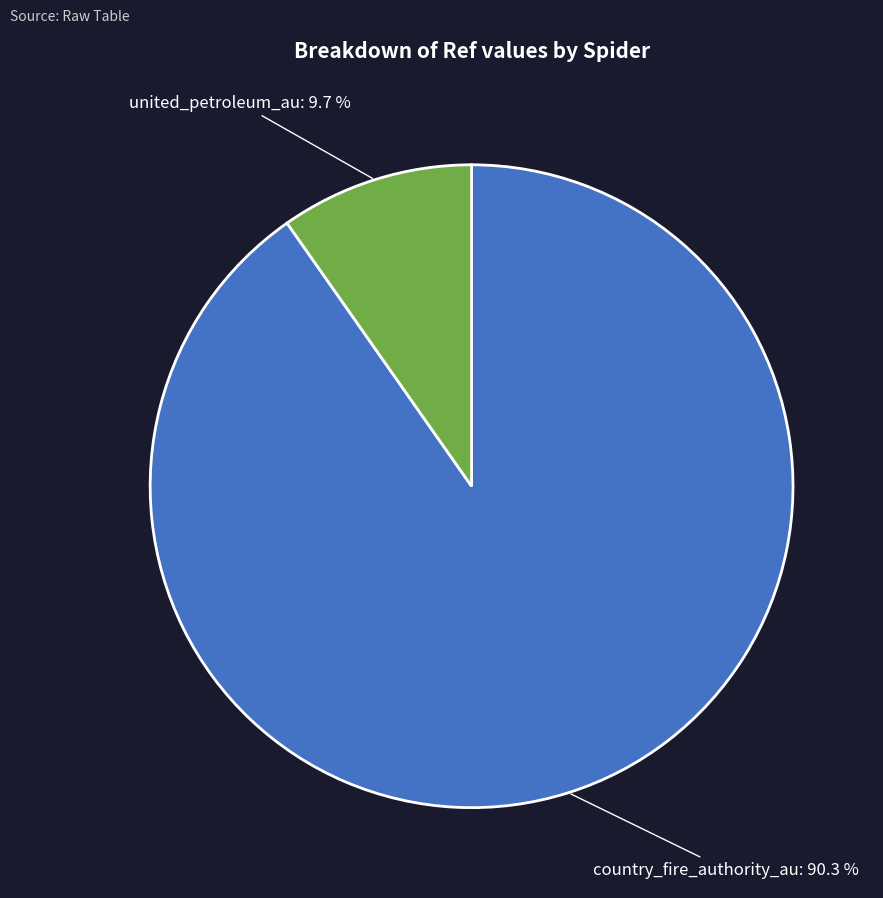

Which category has the biggest portion of the pie?

country_fire_authority_au